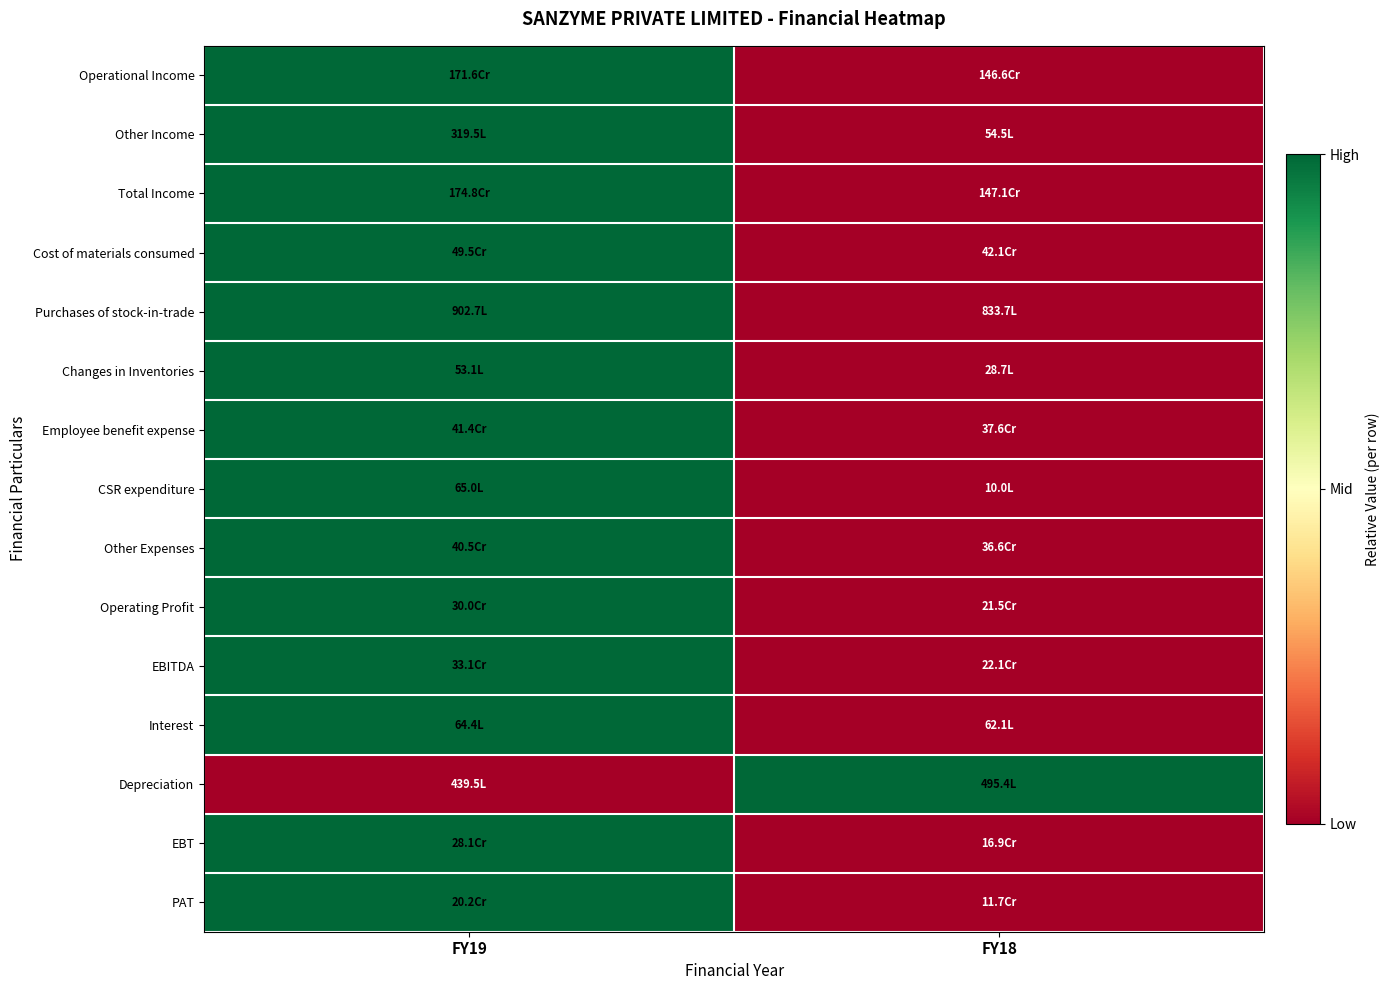

At how many categories does at least one series exceed 0?

2